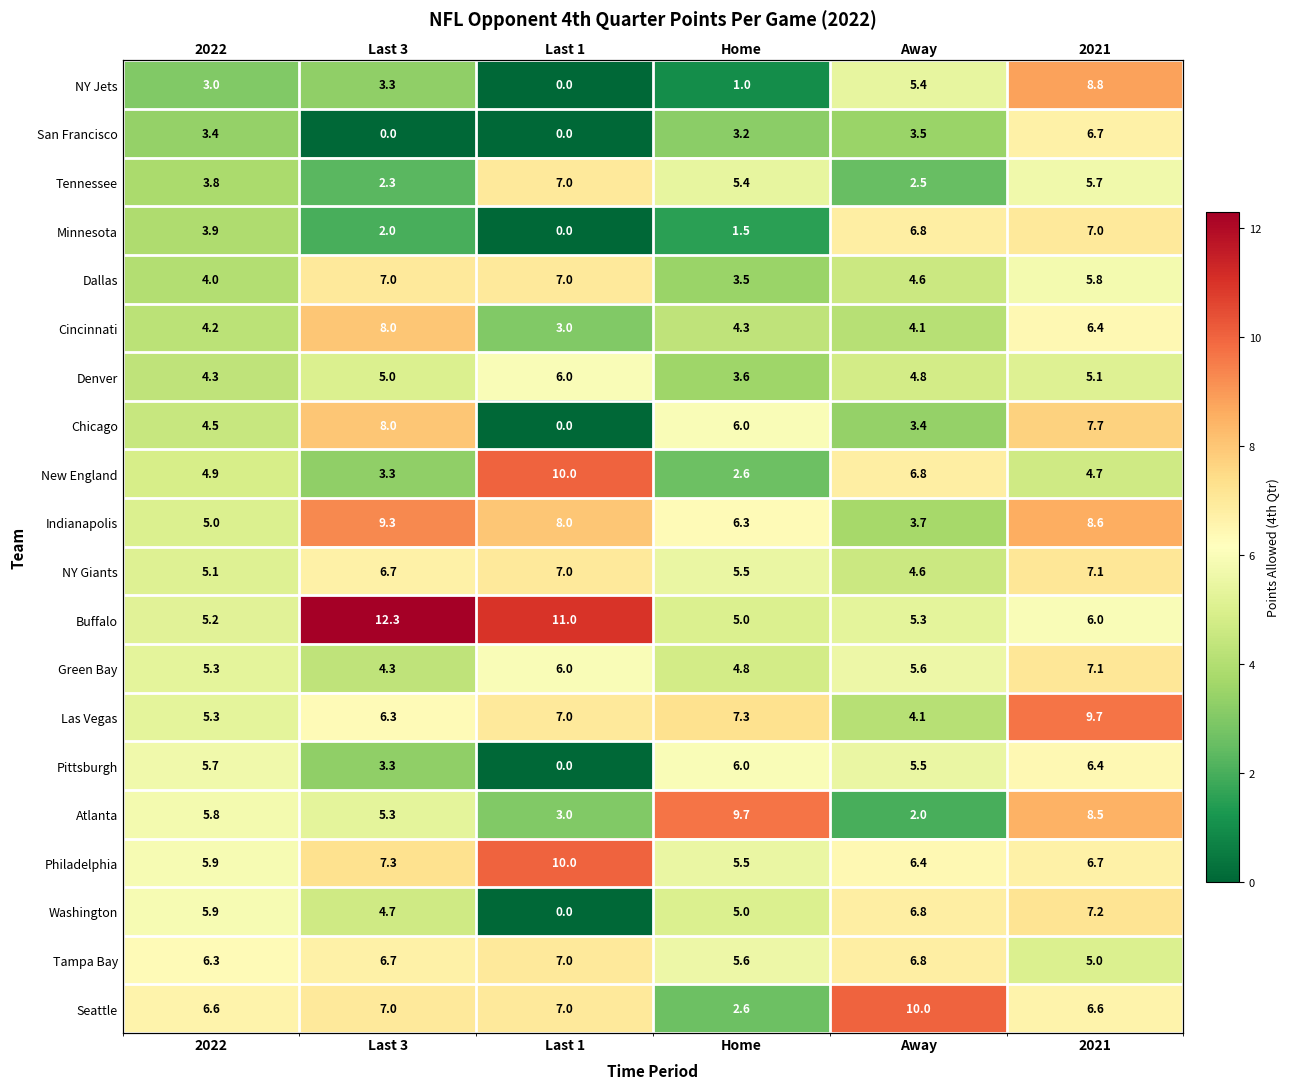

What is the difference between the second highest and minimum values in the Washington series?

6.8